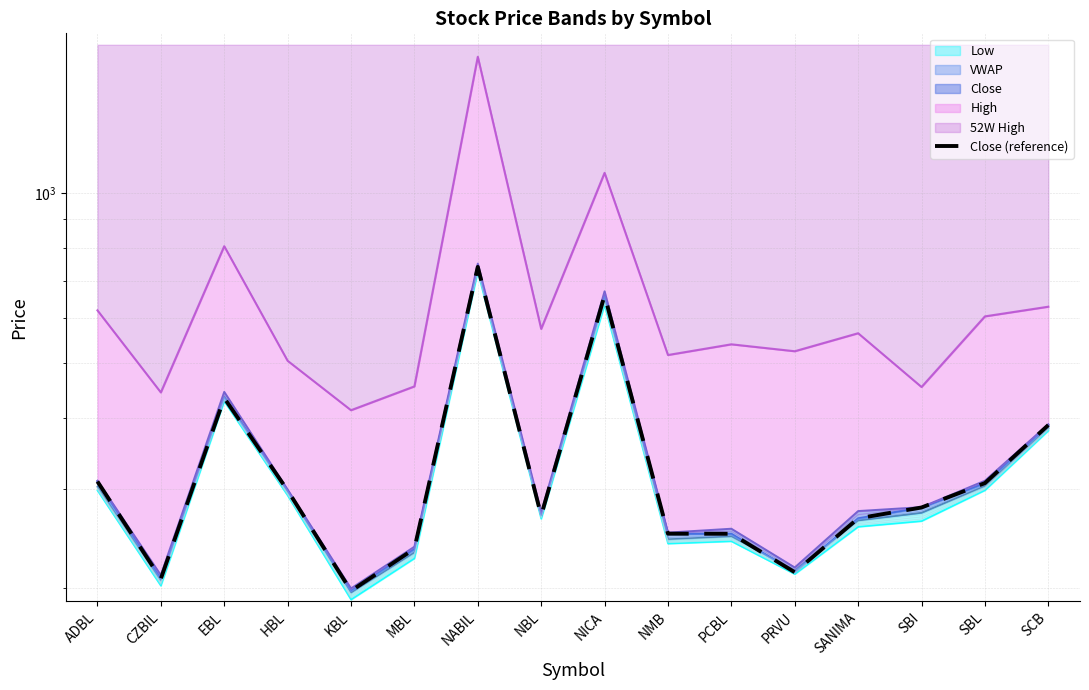

What is the value of the 8th point from the left?

269.0